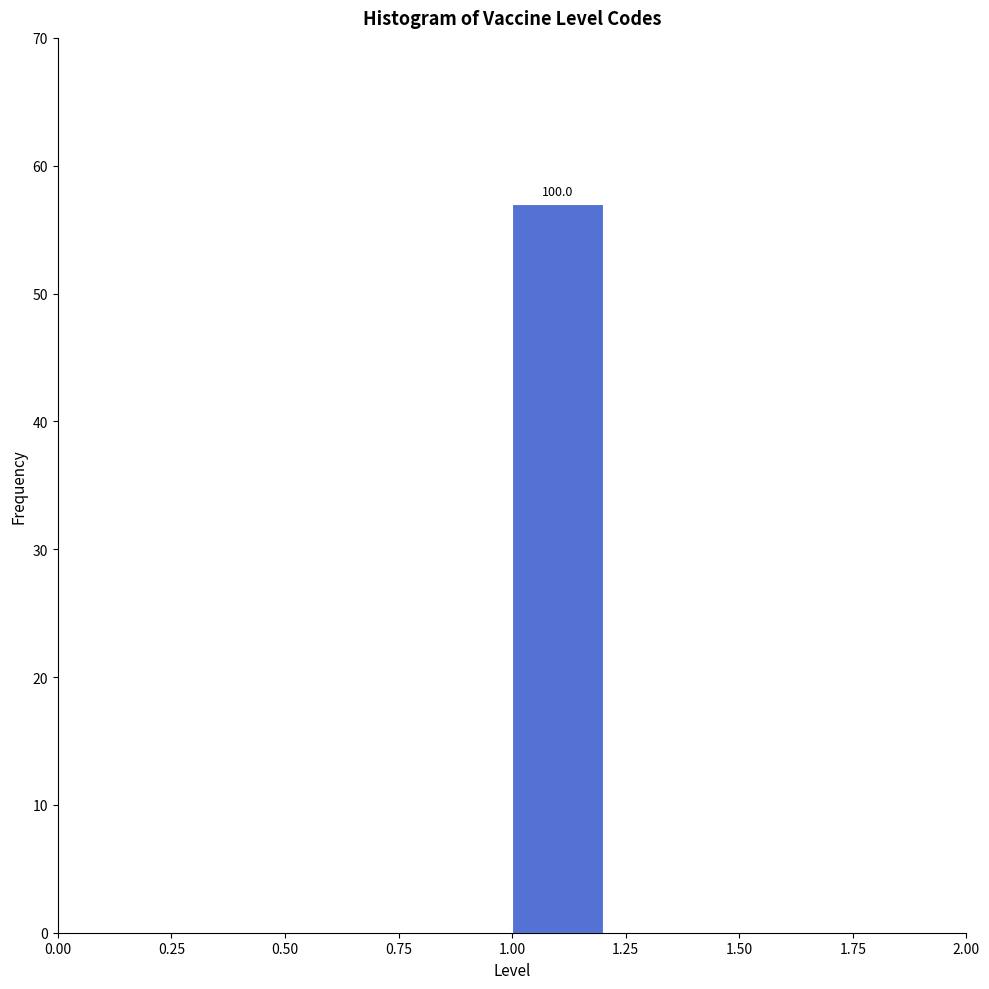

Over which range of the x-axis is the bar tallest?

1.0 to 1.2